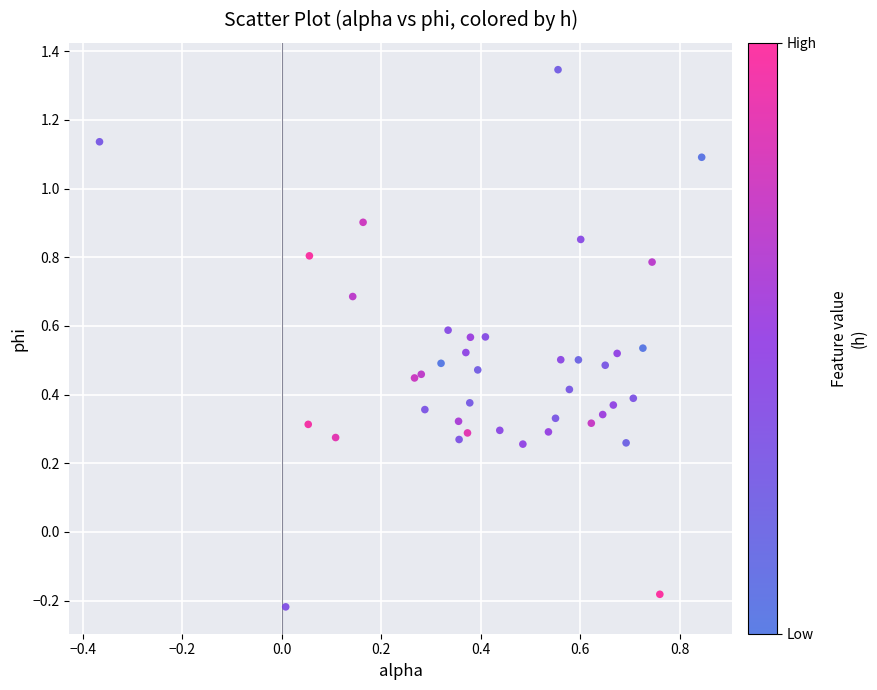

What is the range of X values (max minus min)?

1.2